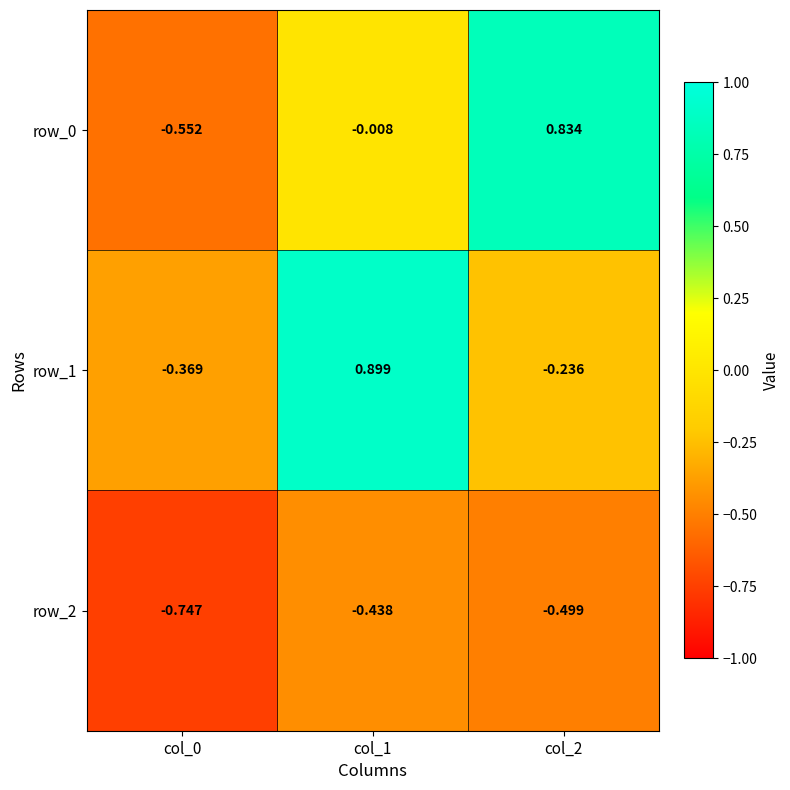

What is the difference between the maximum and minimum values in the row_2 series?

0.3